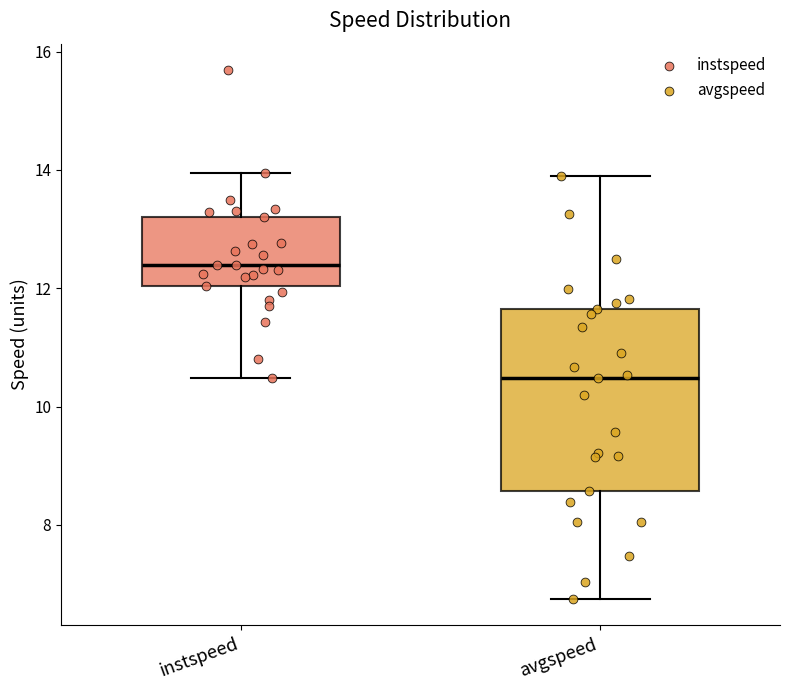

Reading left to right, read every box against the y-axis: the position of its median line, the range the box covers, and the ends of its whiskers. The values are not printed on the chart, so give them approximately, as read against the axis.

instspeed: median 12.4, box 12.0 to 13.2, whiskers 10.4 to 14.0
avgspeed: median 10.4, box 8.6 to 11.6, whiskers 6.8 to 13.8